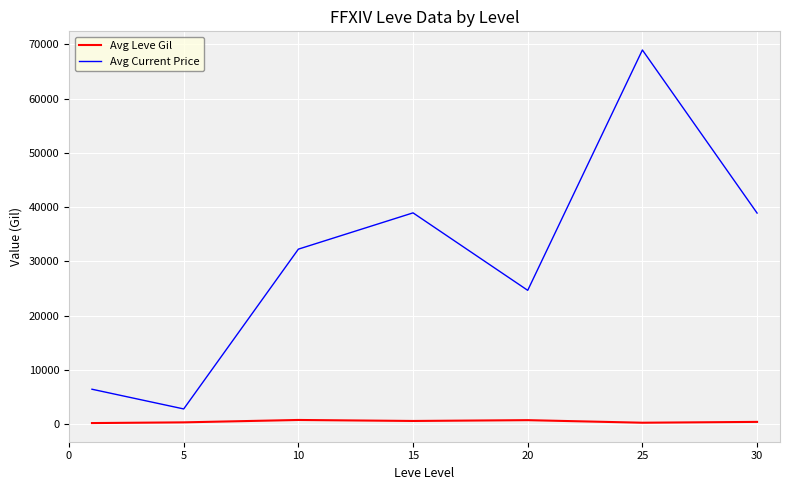

Which series has the widest spread of values?

Avg Current Price